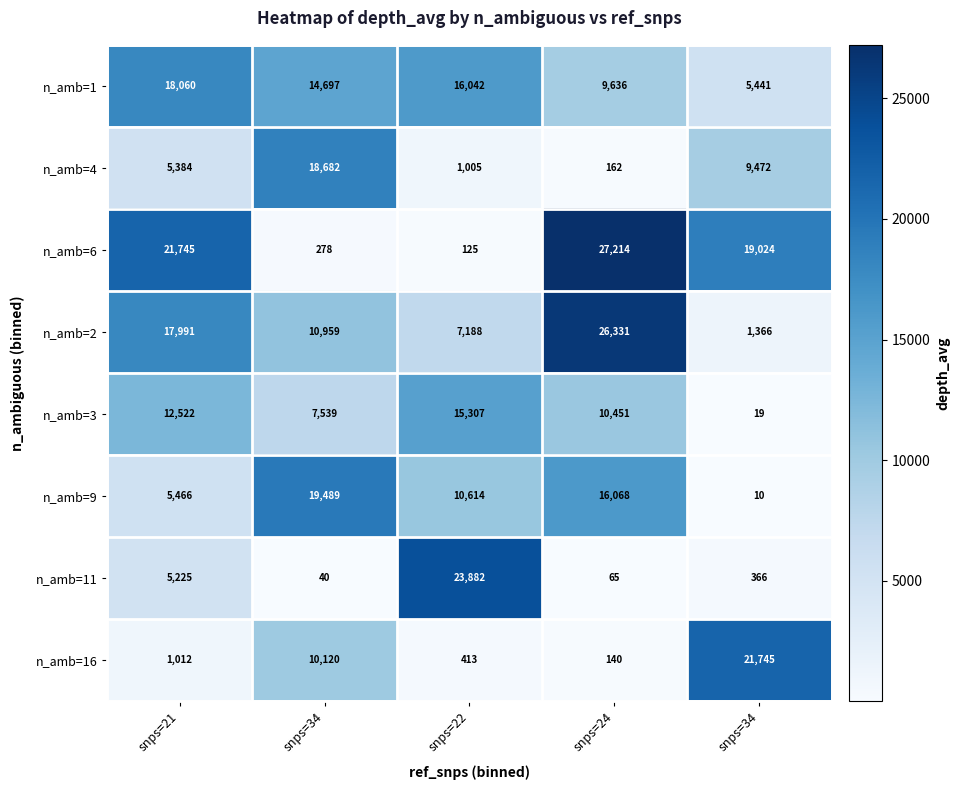

What is the difference between the highest and lowest values at snps=24?

27149